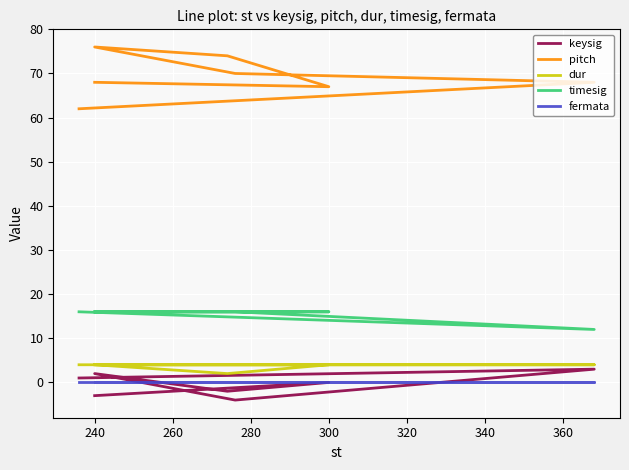

What are all the series names shown in the legend?

keysig, pitch, dur, timesig, fermata